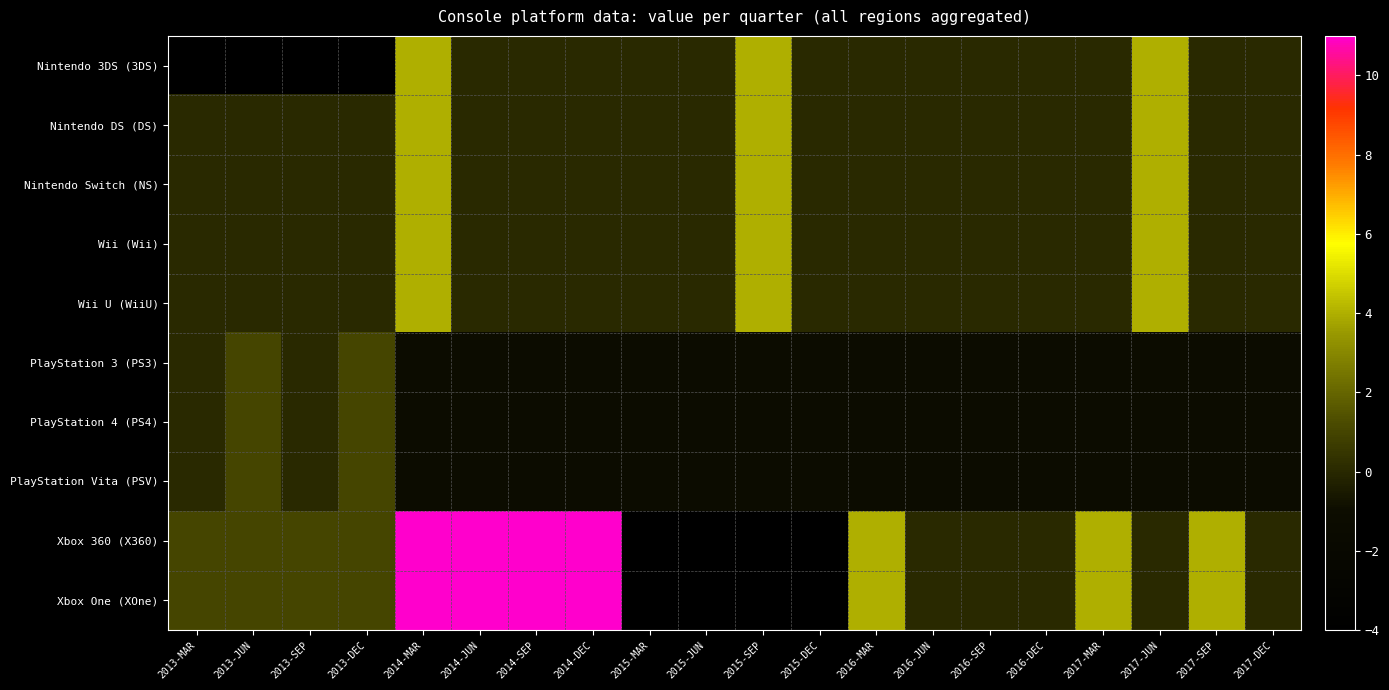

Which series has the largest total across all categories?

Xbox 360 (X360)